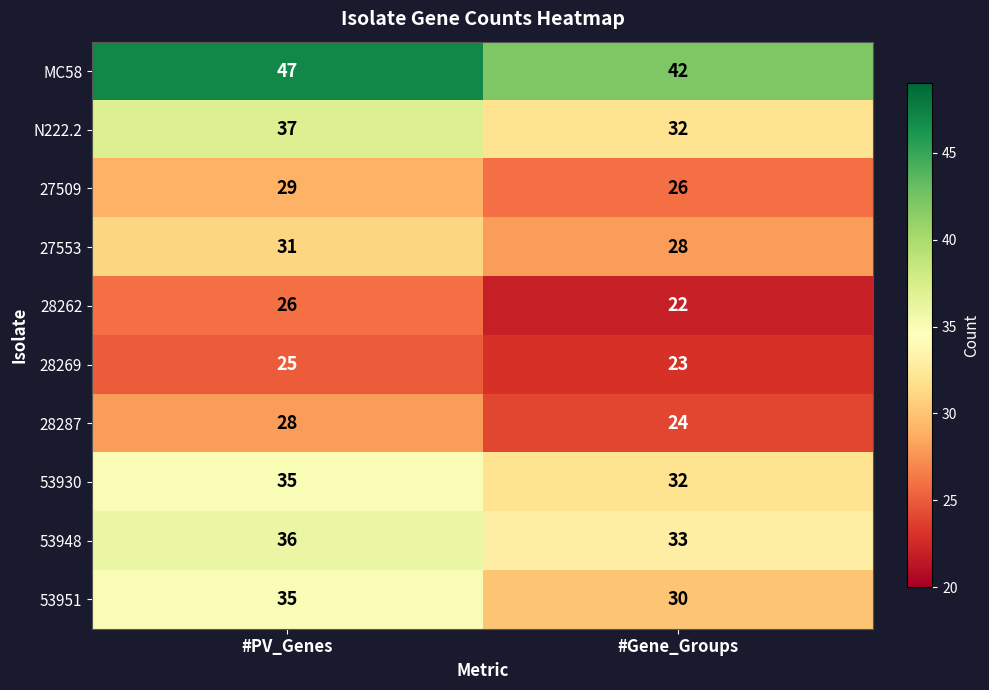

Is the value of 28287 at #Gene_Groups greater than the value of N222.2 at #PV_Genes?

No